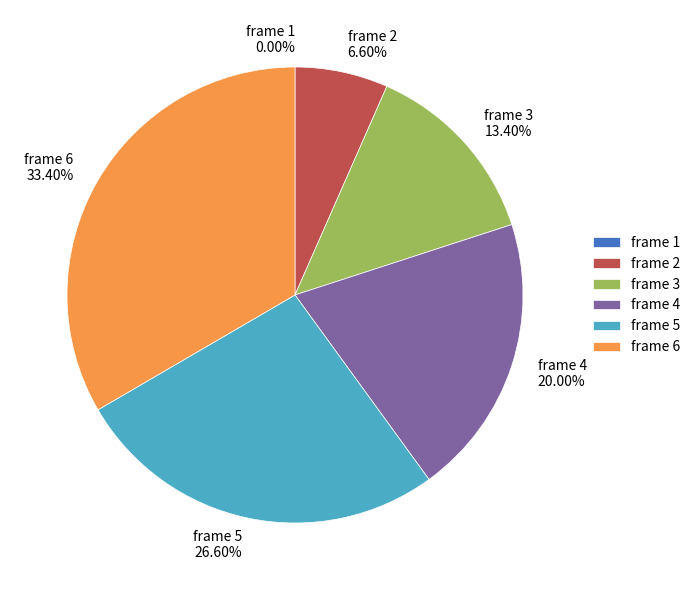

To the nearest percent, what is the difference between the largest and smallest slice percentages?

33%